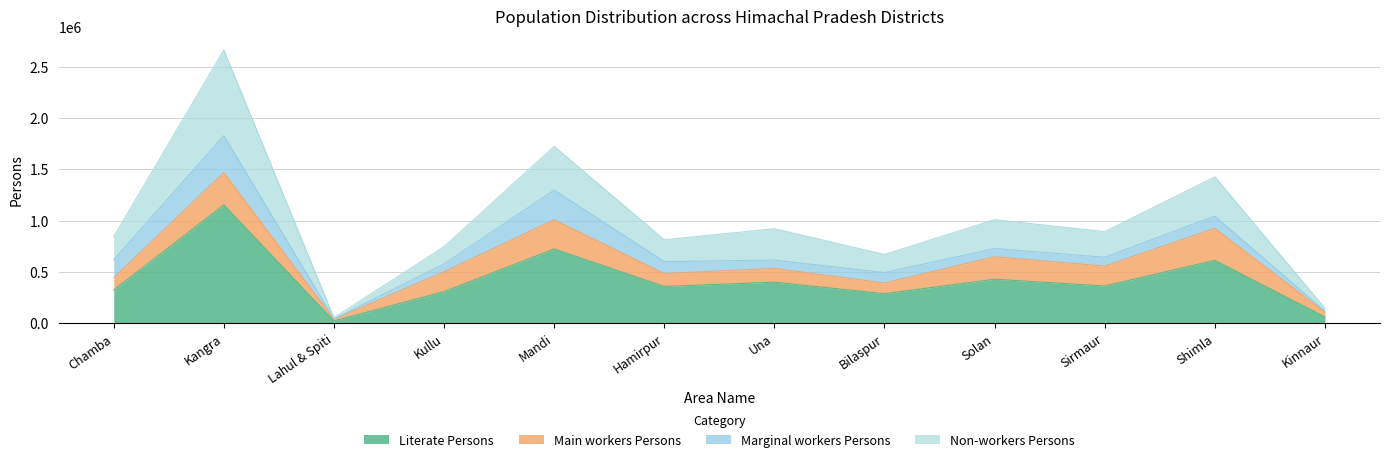

What is the approximate value of Literate Persons at Solan?

428578